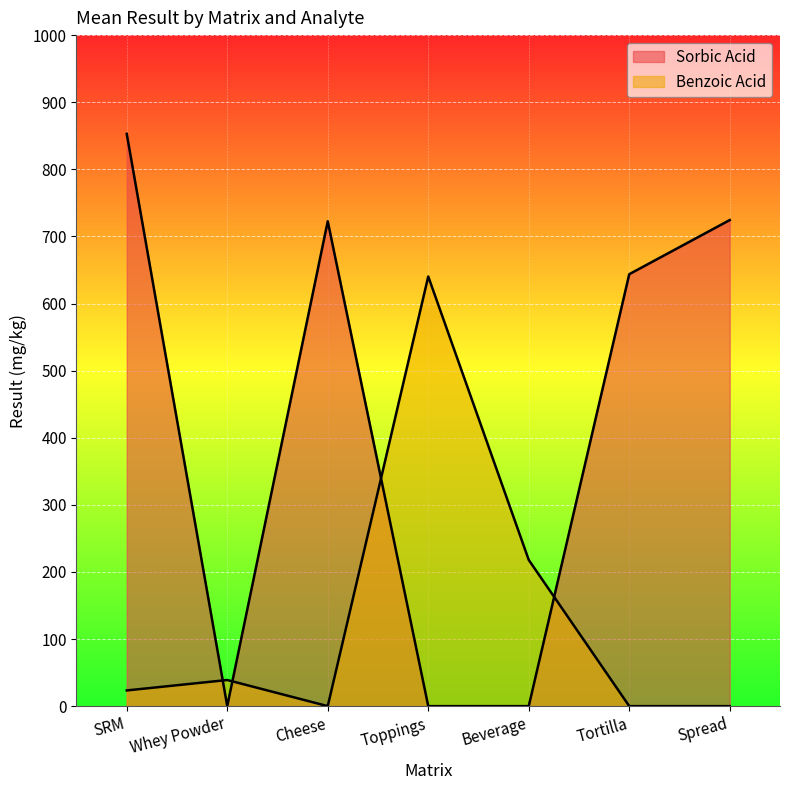

The value of Benzoic Acid at Toppings is 913.1. True or false?

False